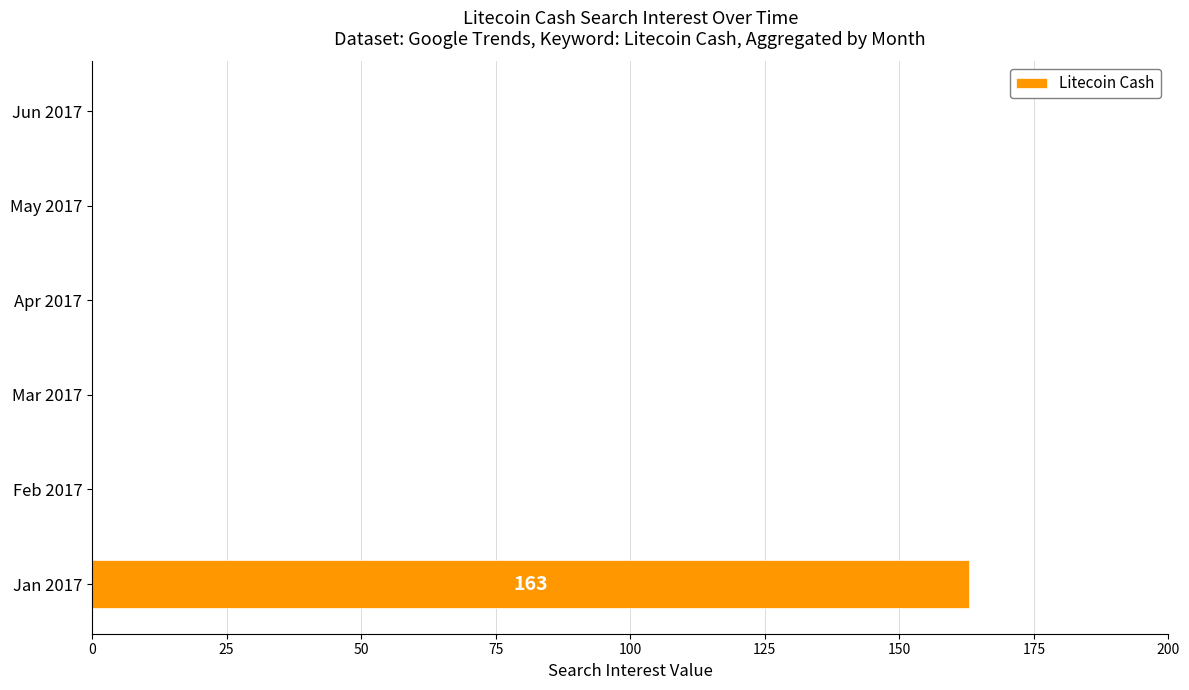

How many categories are shown in the chart?

6